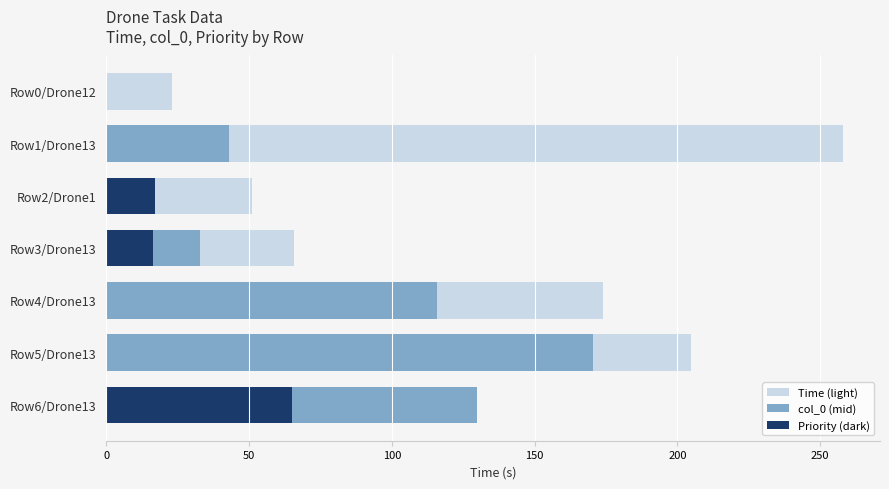

Which series has the largest total across all categories?

Time (light)